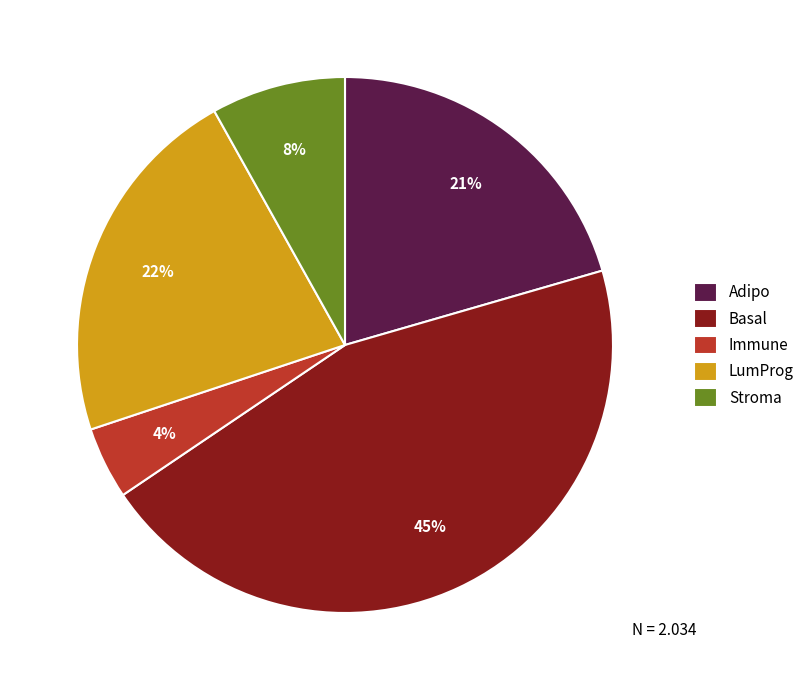

To the nearest percent, what is the difference between the Basal and LumProg slice percentages?

23%